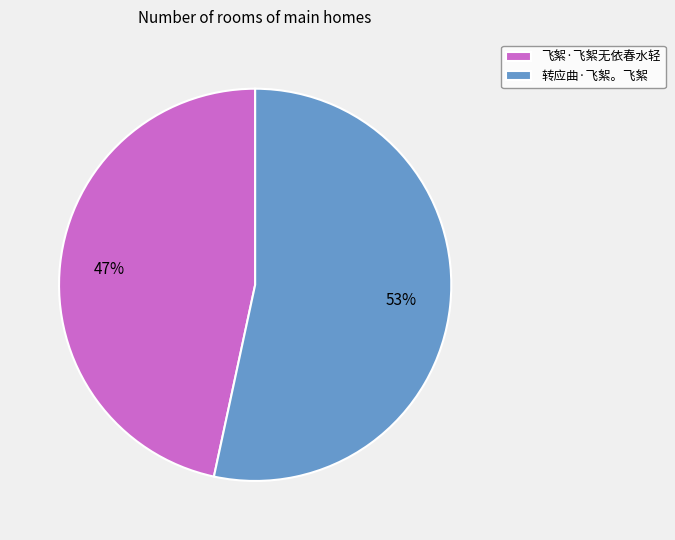

To the nearest percent, what is the combined percentage of 转应曲·飞絮。飞絮 and 飞絮·飞絮无依春水轻?

100%